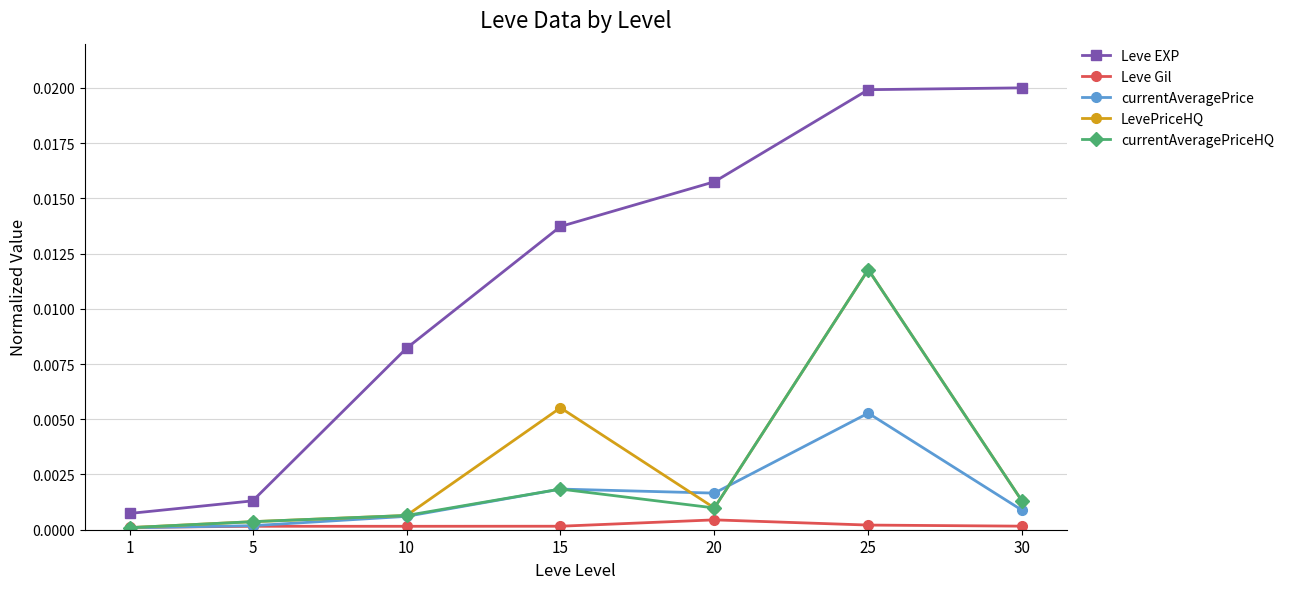

Is the value of currentAveragePrice at 15 greater than the value of LevePriceHQ at 20?

Yes